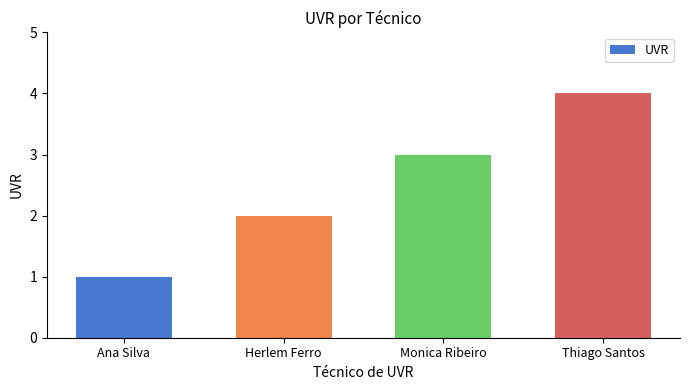

What is the change in value from Ana Silva to Thiago Santos?

+3